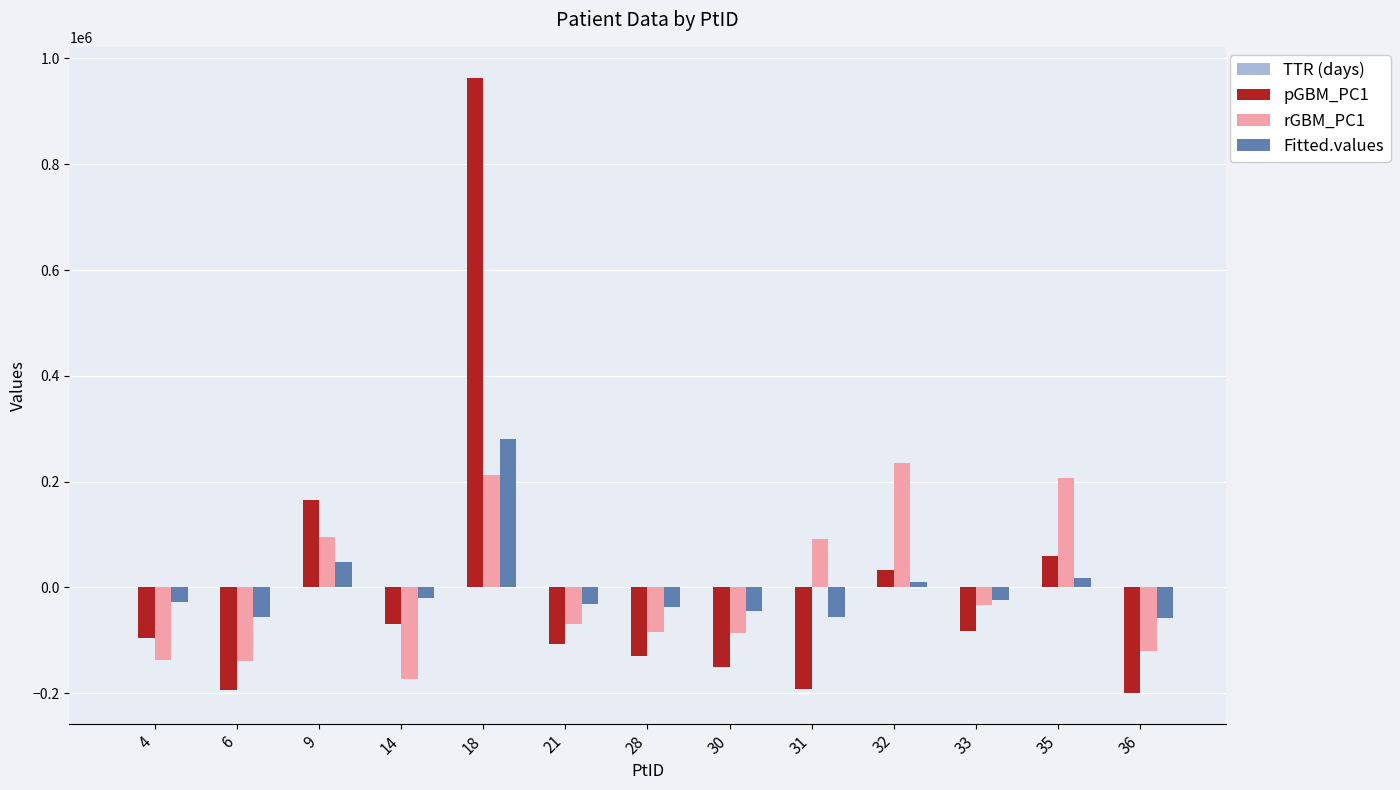

At which category is the sum across all series the highest?

18